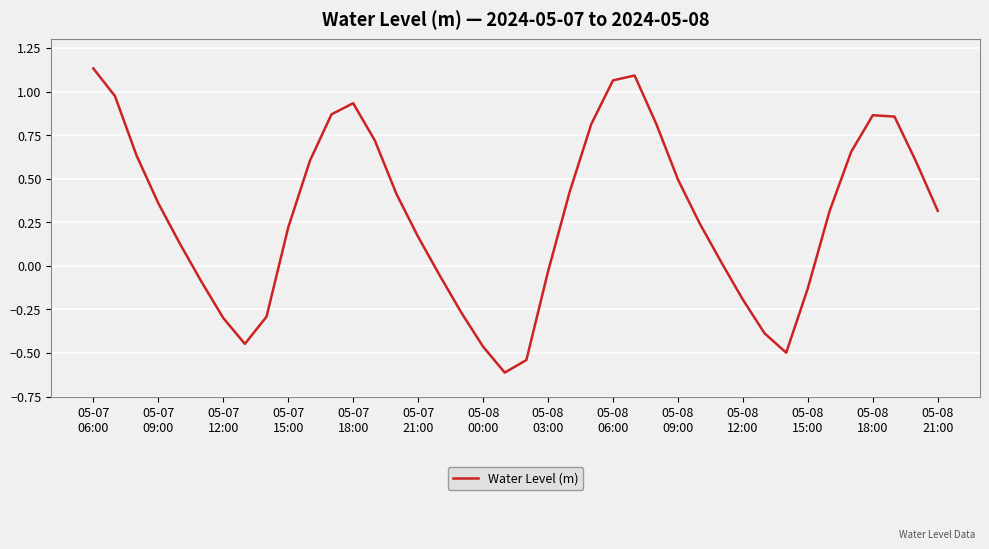

What is the difference between the maximum and minimum values?

1.7